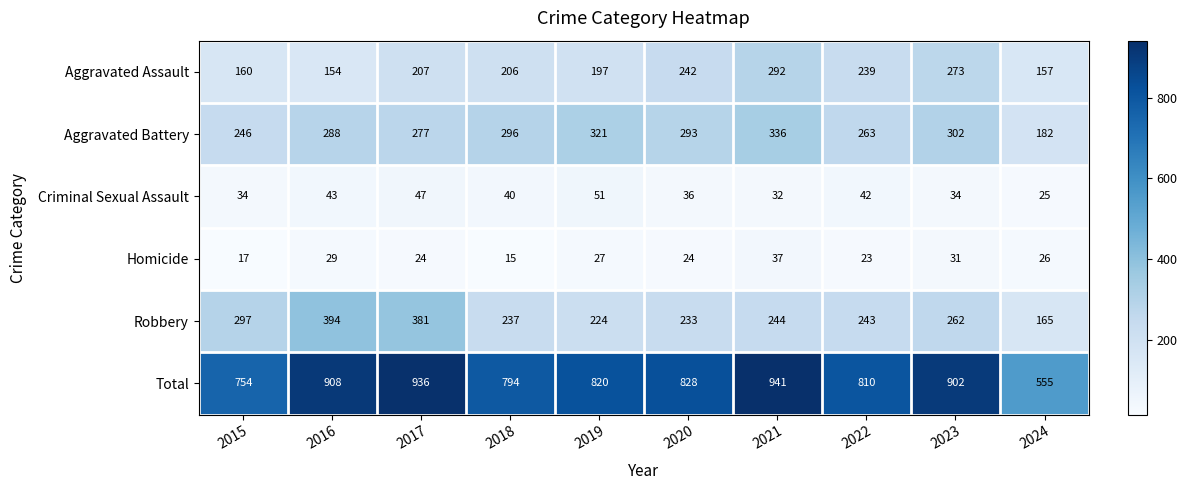

Is it true that Criminal Sexual Assault equals 56 at 2020?

False